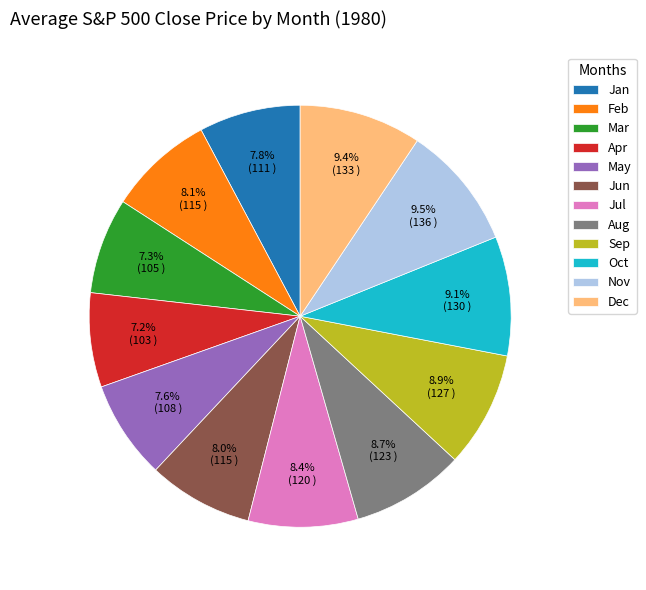

Approximately how many times larger is the value at Nov compared to Jun?

1.2